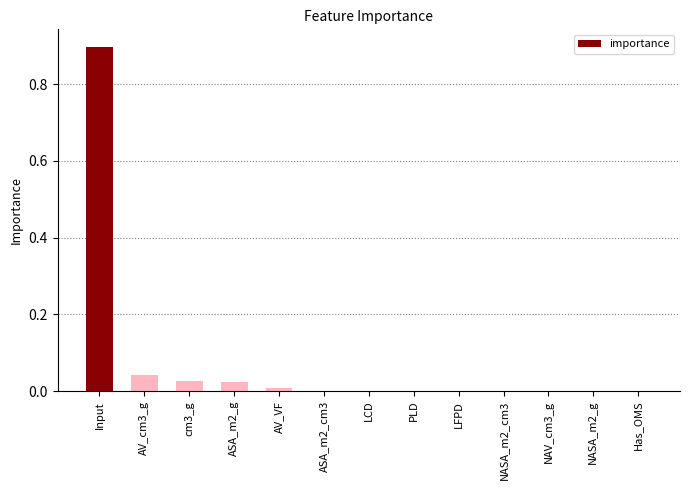

Which label corresponds to the largest value in the chart?

Input